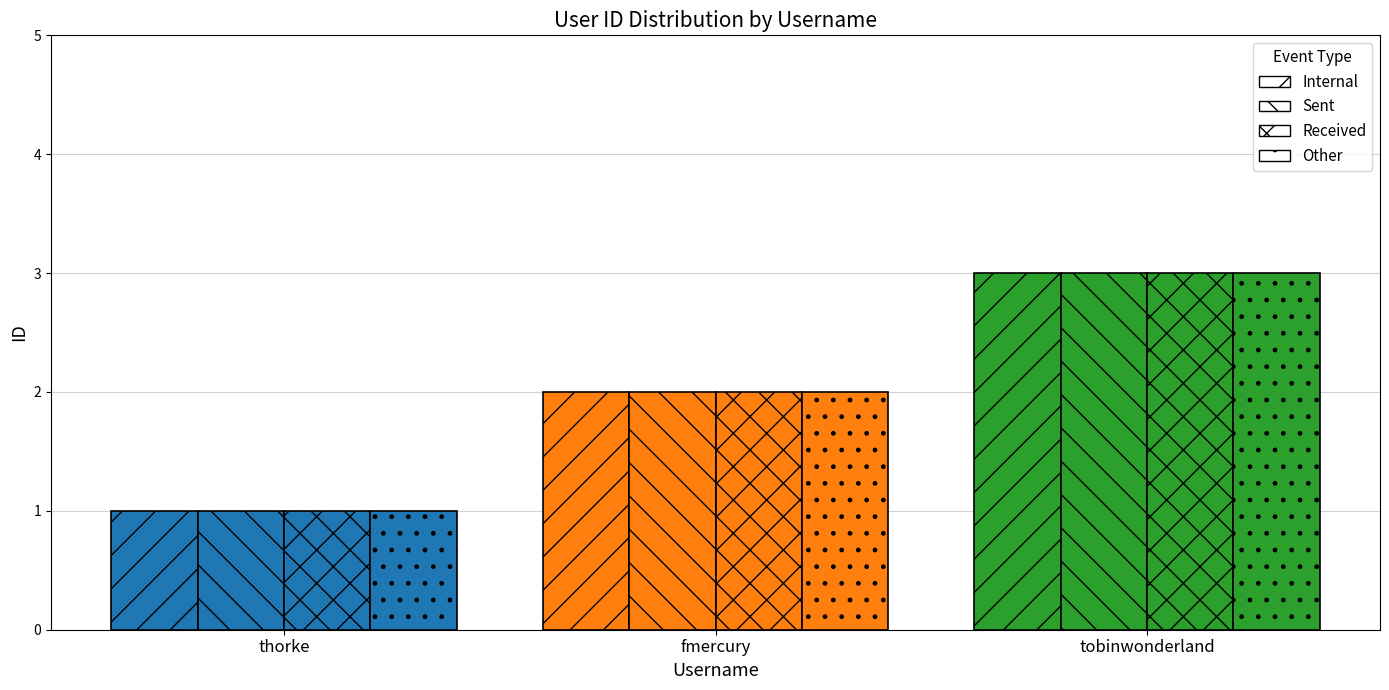

List the series in order of their peak value, lowest first.

Internal, Sent, Received, Other